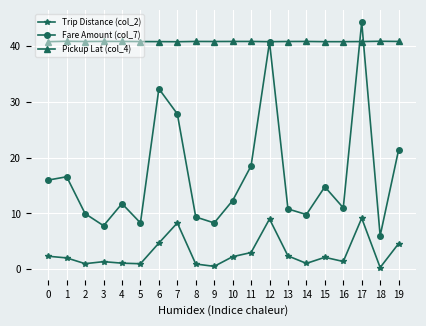

Does the chart display data point markers on the line(s)?

Yes